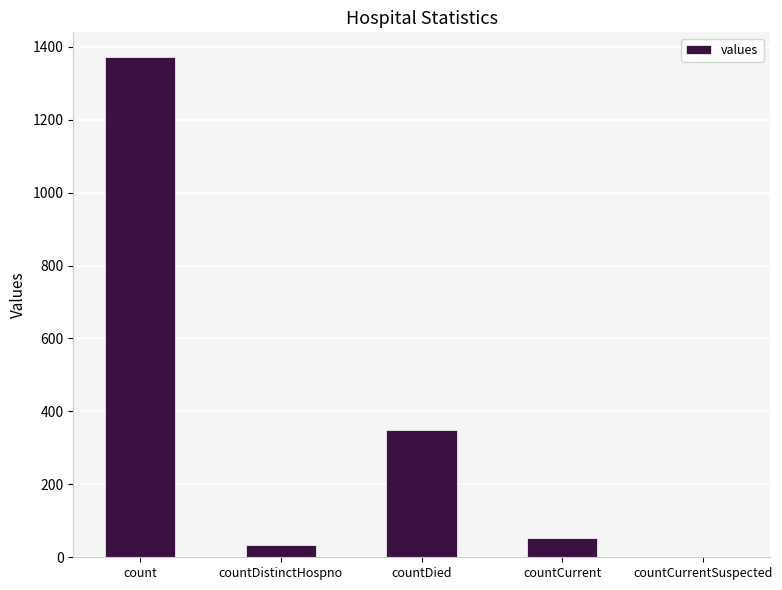

What is the sum of the values at countCurrent and countDistinctHospno?

85